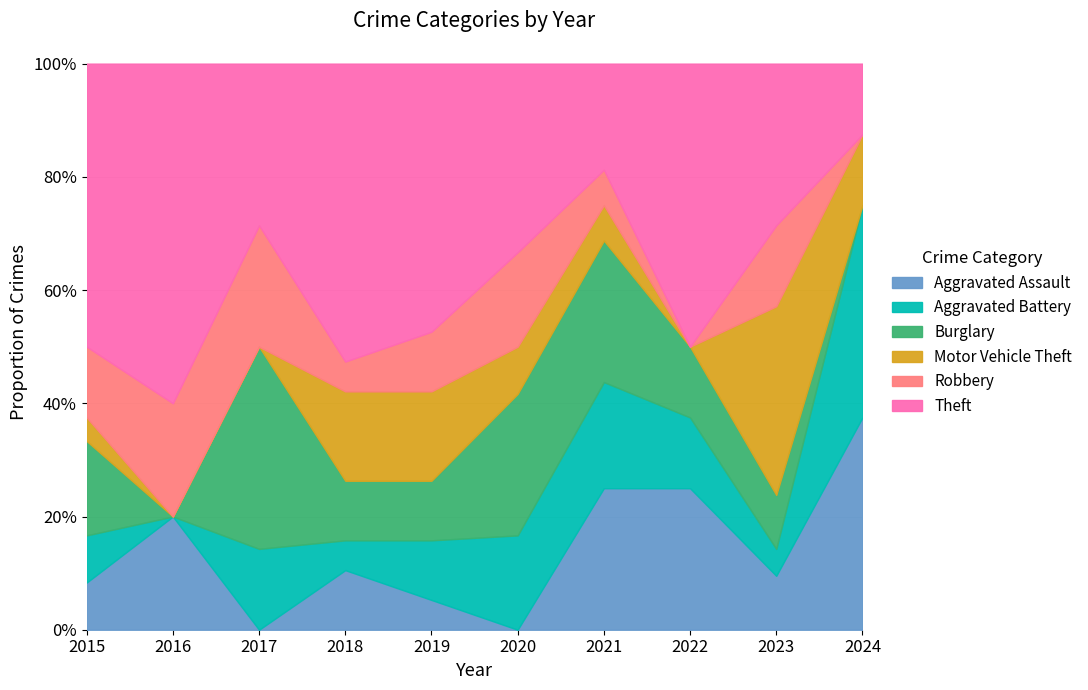

After their last crossing, which series has the higher values: Motor Vehicle Theft or Aggravated Assault?

Aggravated Assault